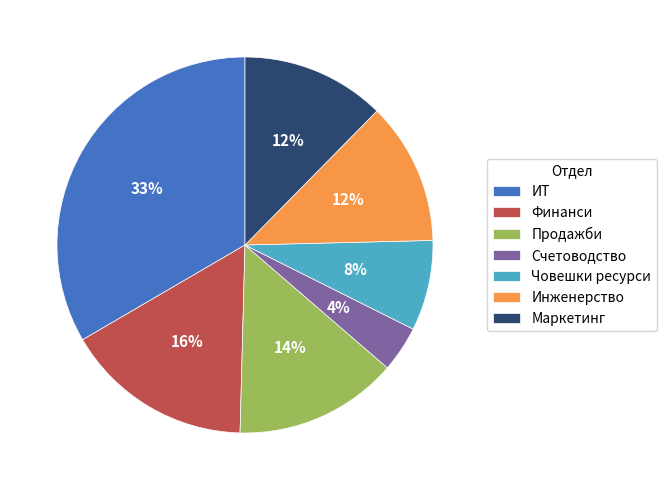

The Финанси slice represents 16% of the pie. True or false?

True